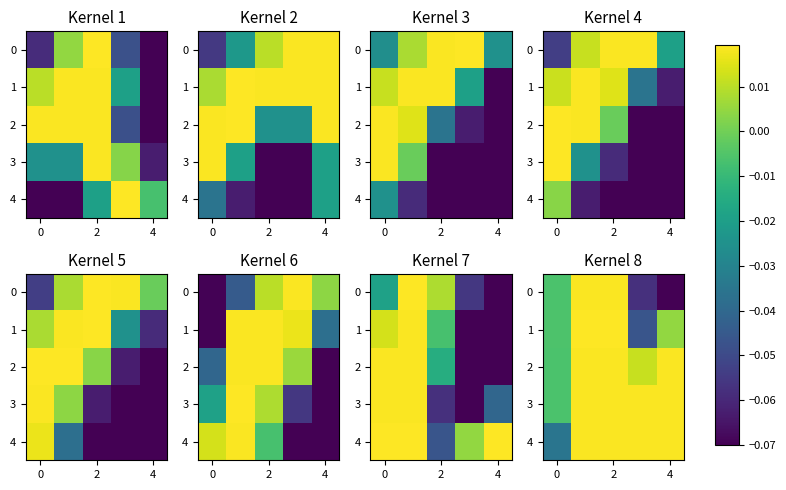

How many positive values does the 2 series have?

4